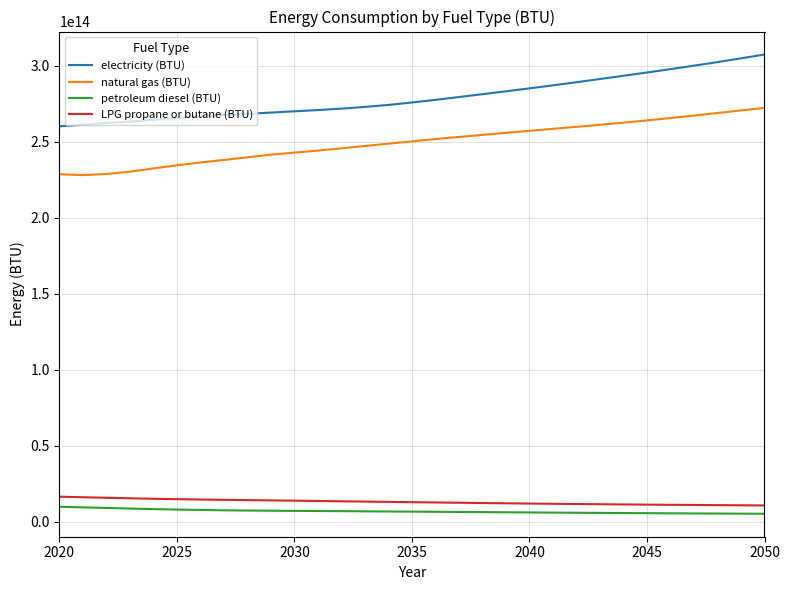

Is this an area chart (filled region under the line)?

No